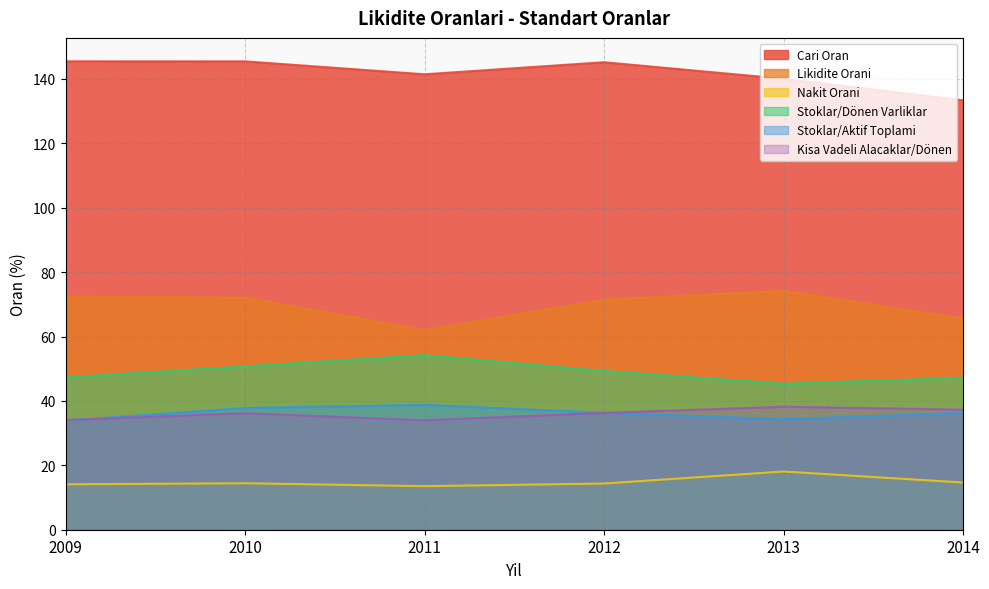

Rank the series by their maximum value, from highest to lowest.

Cari Oran, Likidite Orani, Stoklar/Dönen Varliklar, Stoklar/Aktif Toplami, Kisa Vadeli Alacaklar/Dönen, Nakit Orani